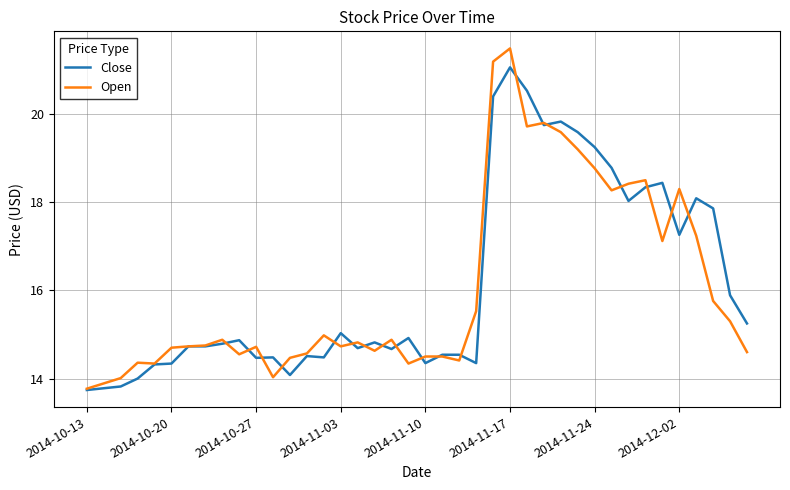

List the series in order of their peak value, highest first.

Open, Close